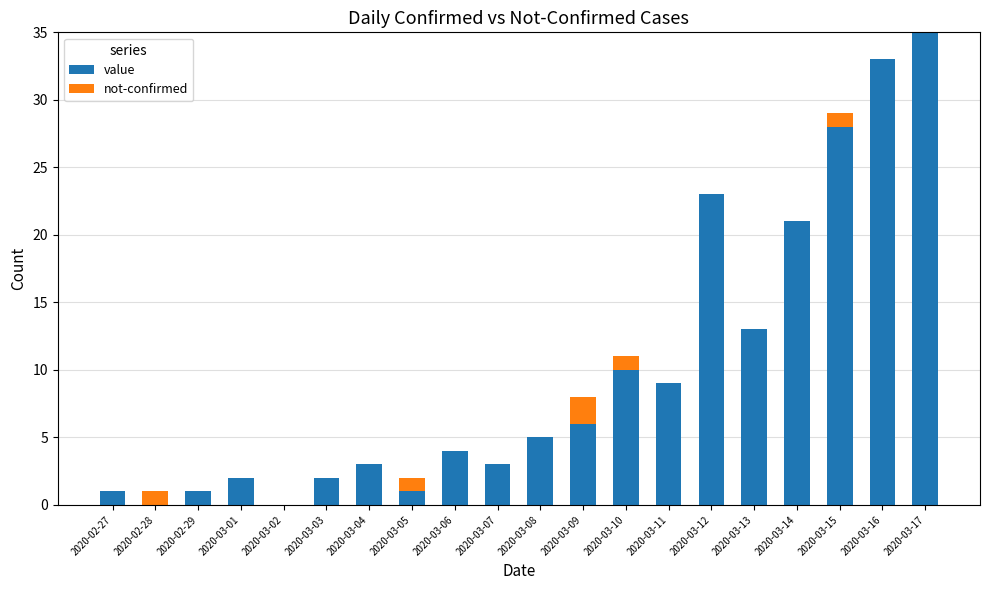

Is it true that value equals 1 at 2020-02-27?

True